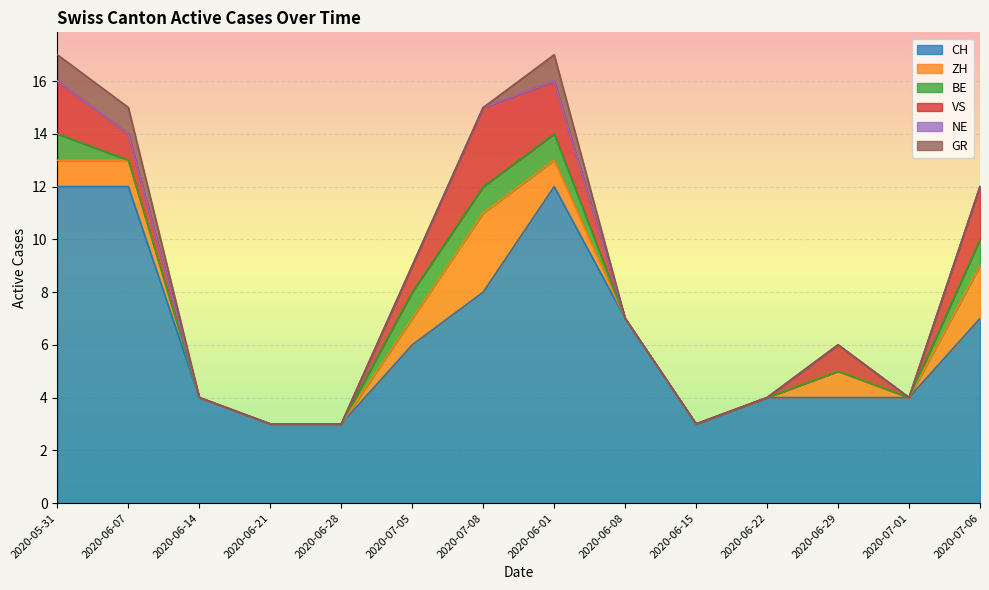

At which category does the chart reach its peak across all series?

2020-05-31